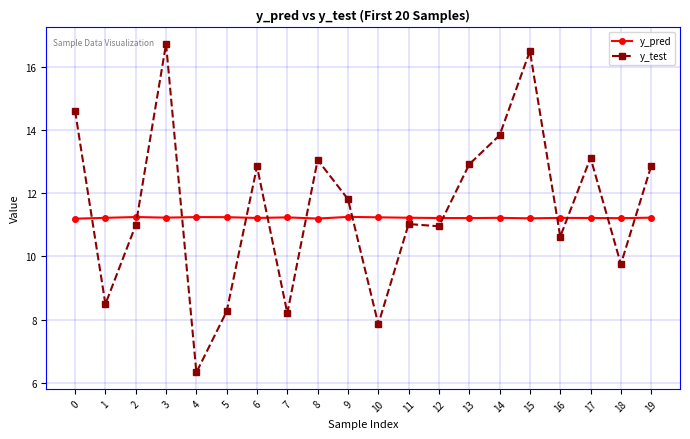

What is the value of the y_test point at the 11th from the left?

7.9